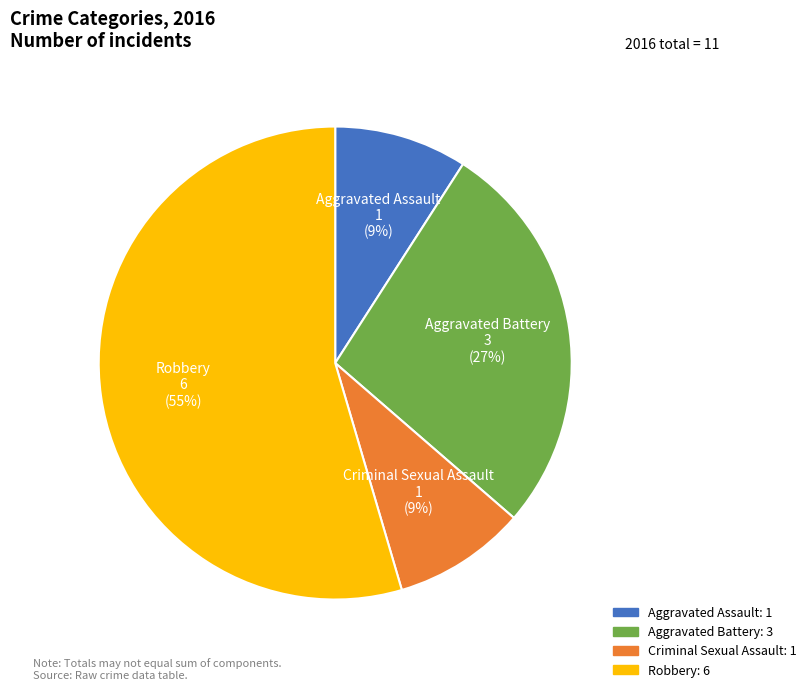

To the nearest percent, what is the combined percentage of Criminal Sexual Assault and Aggravated Battery?

36%